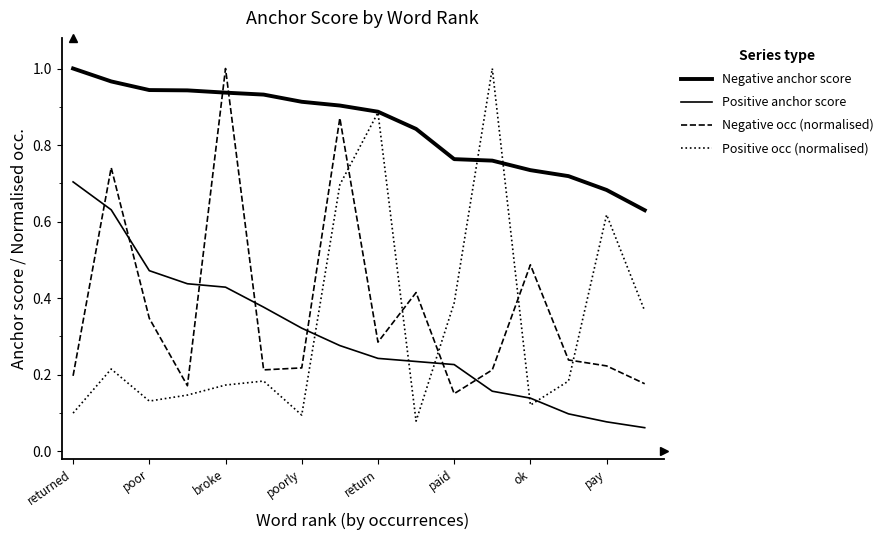

Is this an area chart (filled region under the line)?

No